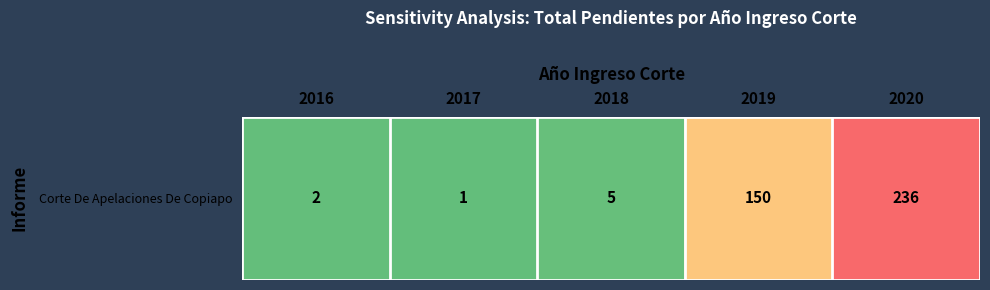

How many values are below 5?

2